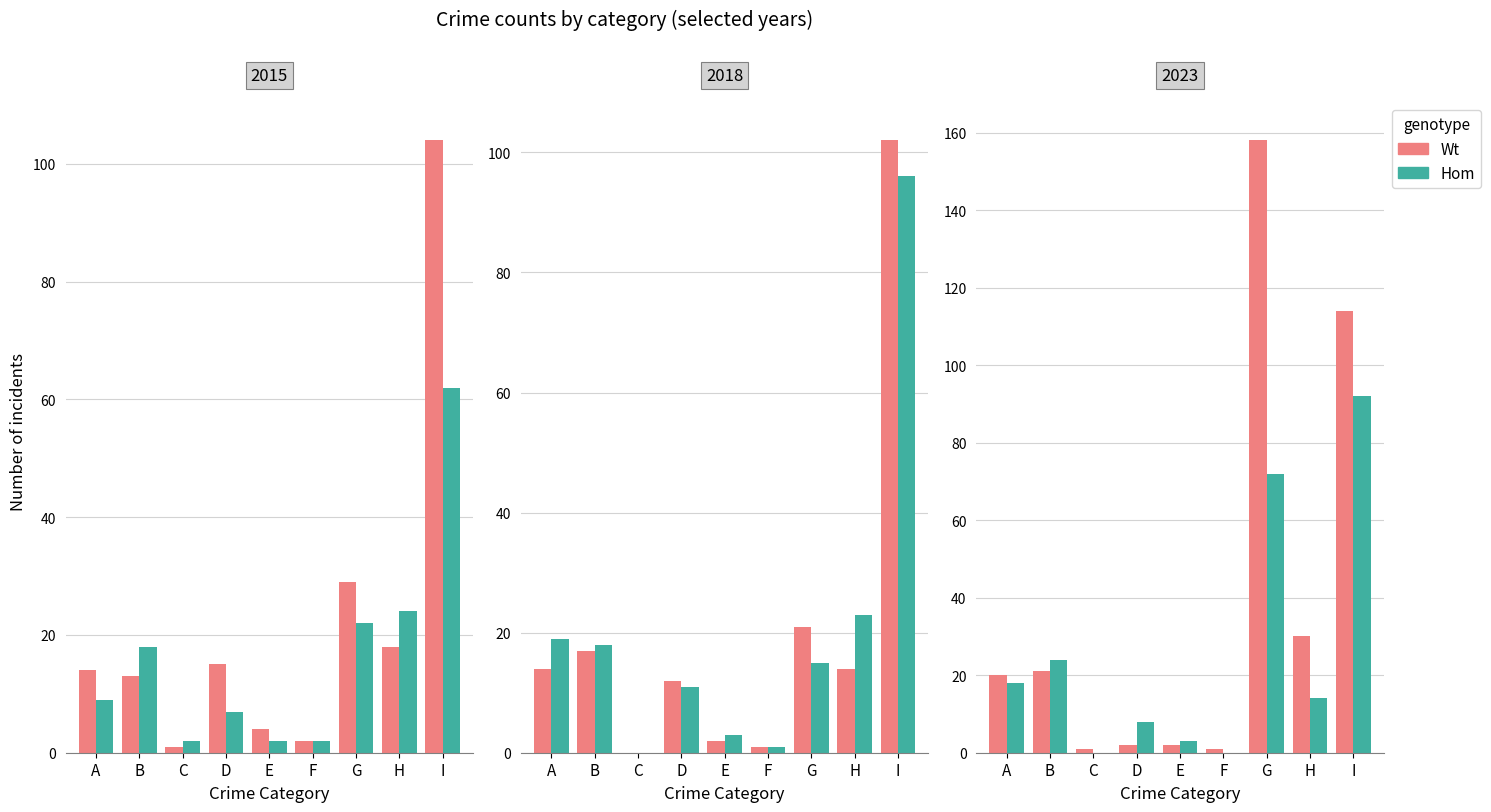

How many data points in Hom are less than 14?

4